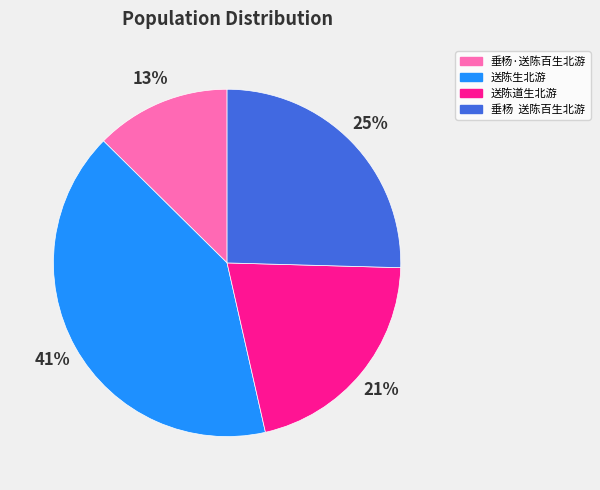

To the nearest percent, what portion does 送陈生北游 represent?

41%